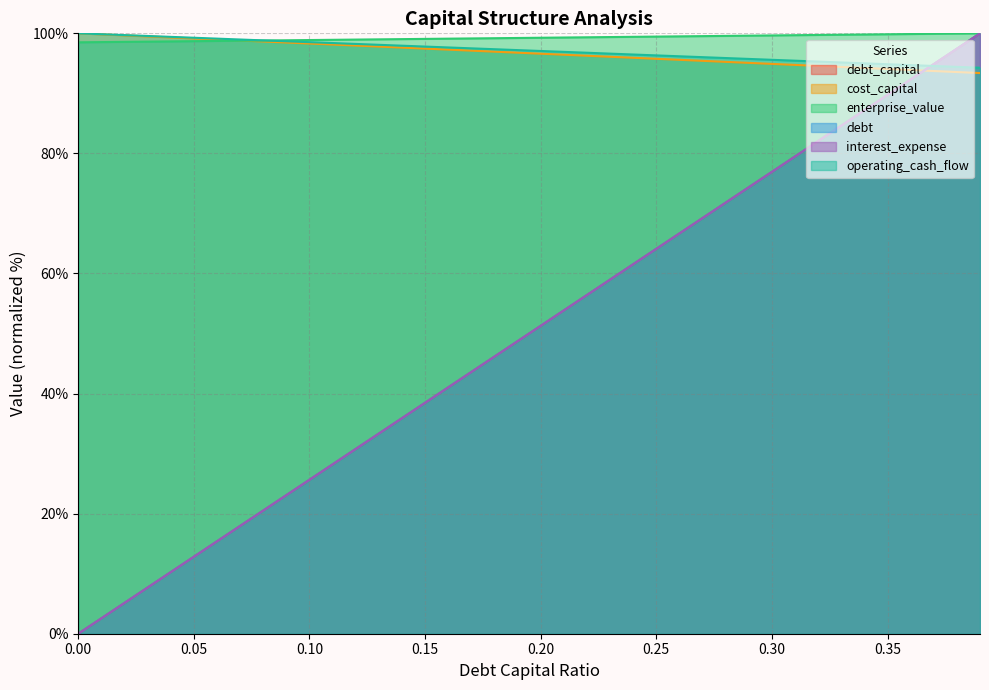

How many series are shown in this chart?

6